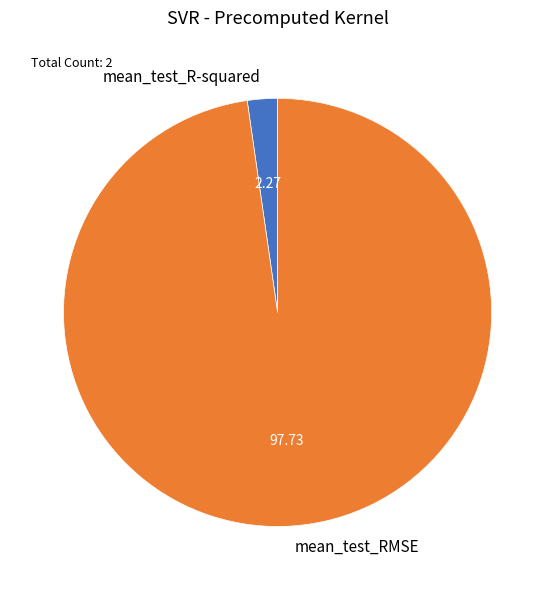

The mean_test_RMSE slice represents 98% of the pie. True or false?

True